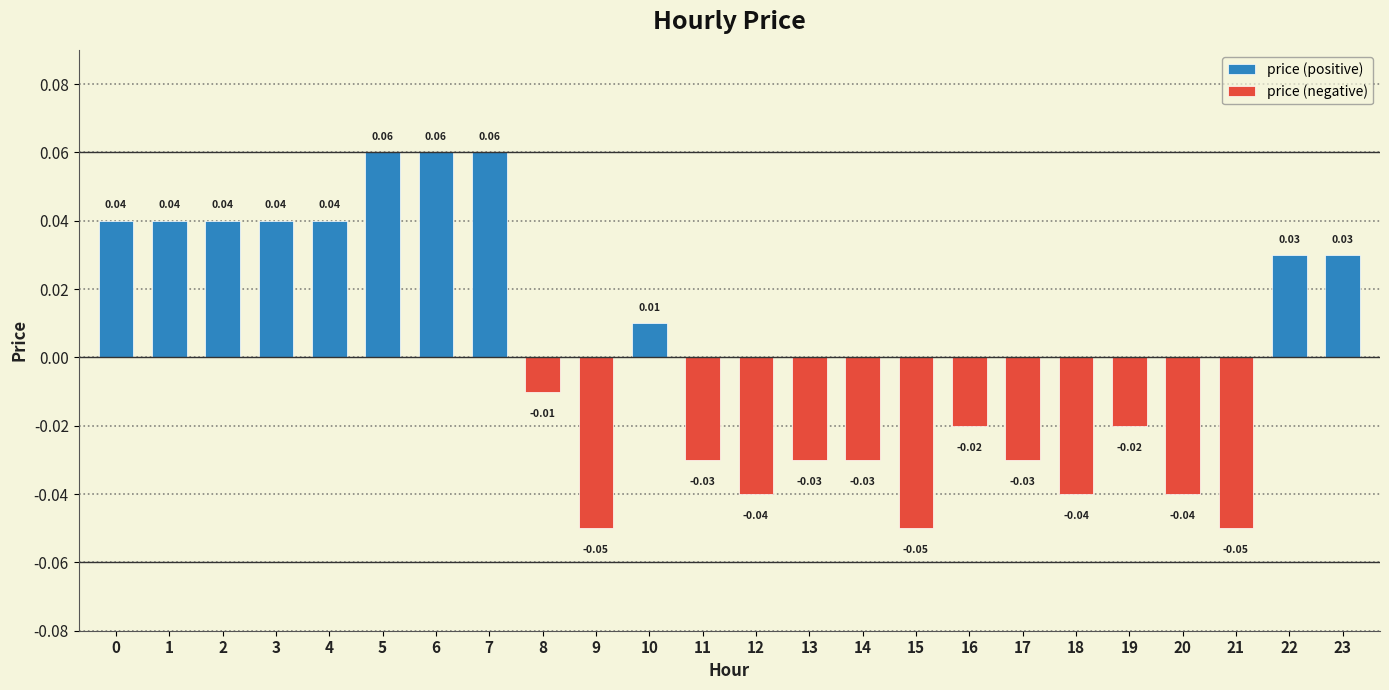

How many values exceed 0?

11